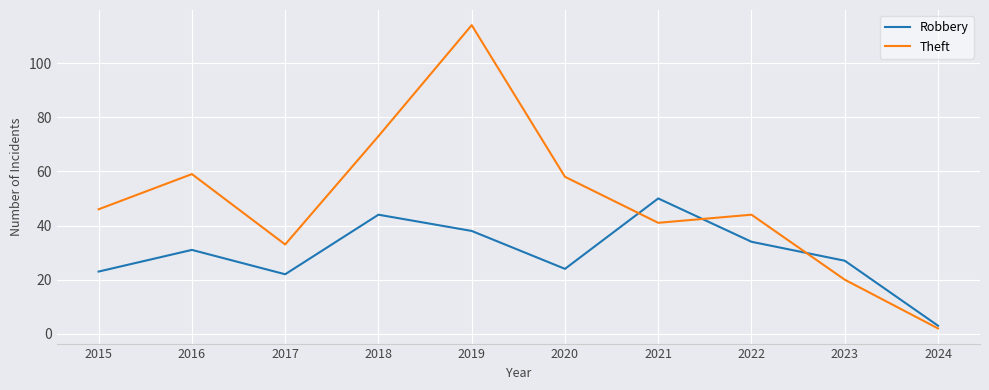

Between which two adjacent categories do Theft and Robbery first intersect?

2020 and 2021